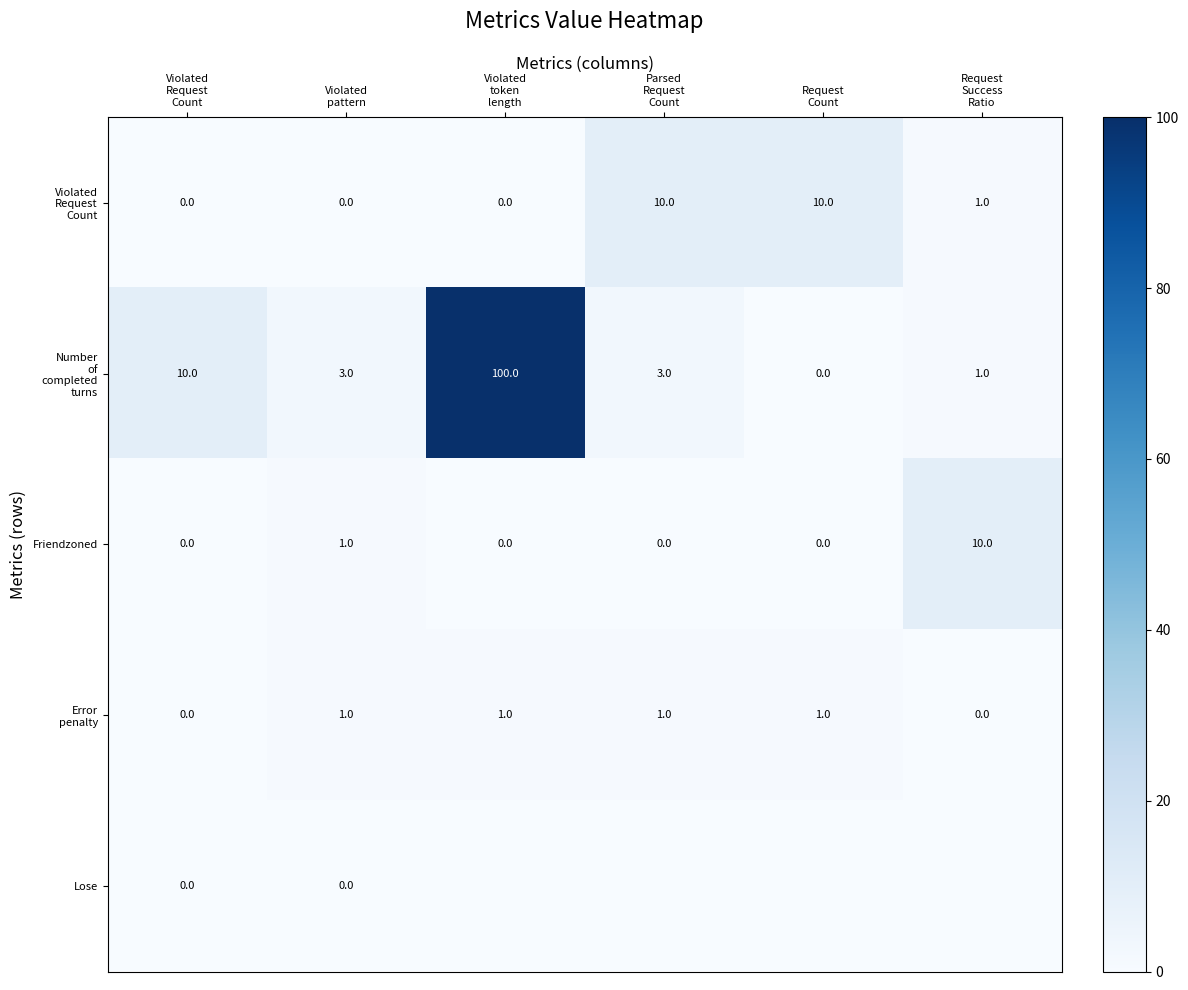

What is the total value across all series at Parsed
Request
Count?

14